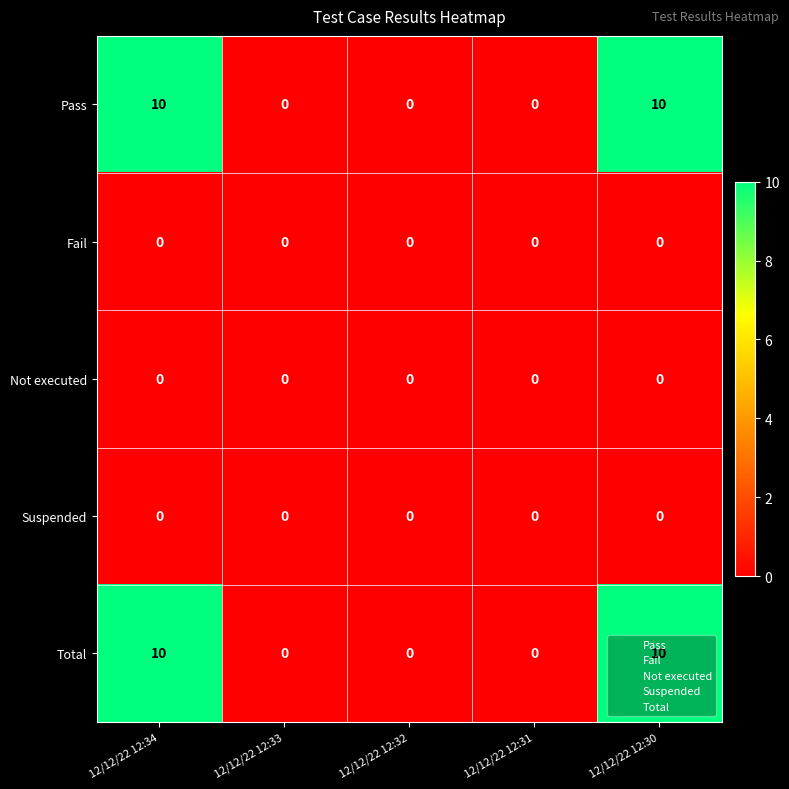

Count the number of data series in this chart.

5